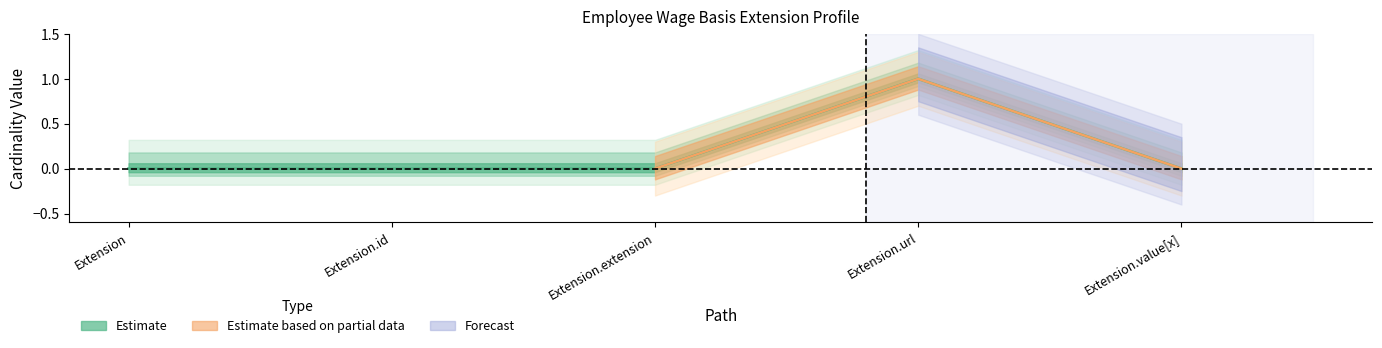

The value at Extension.url is 1. True or false?

True